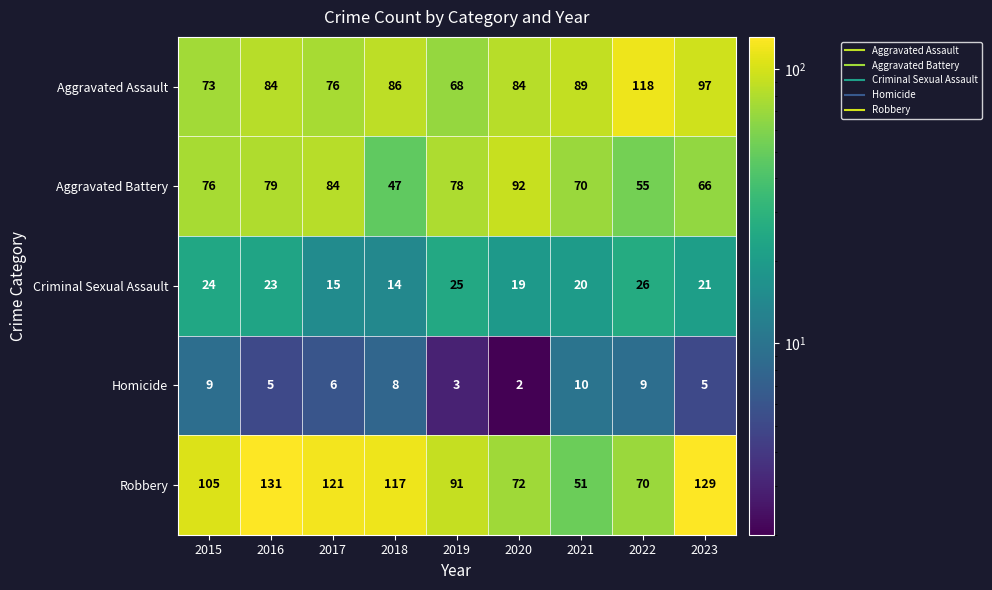

The Robbery series shows 72 at 2020. True or false?

True